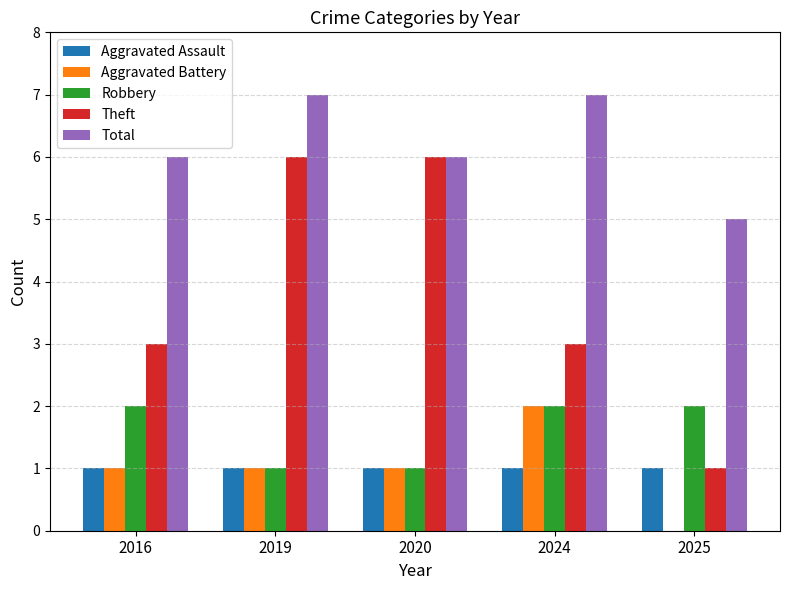

Which series has the largest total across all categories?

Total